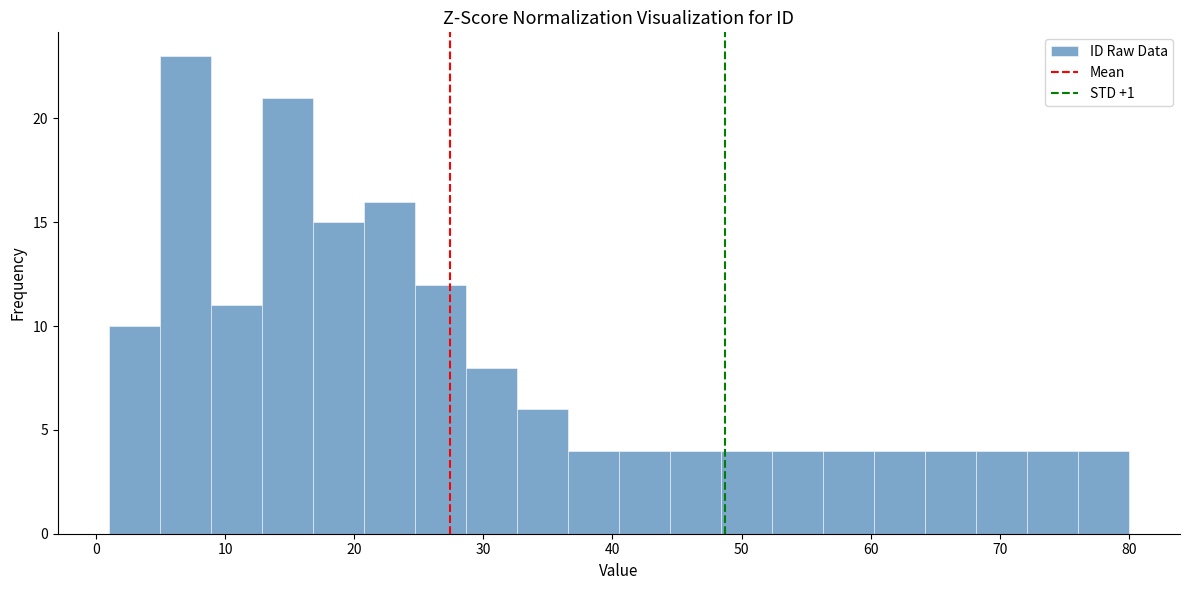

Around what value on the x-axis is the tallest bar? Give the approximate position of its centre, as read against the axis.

7